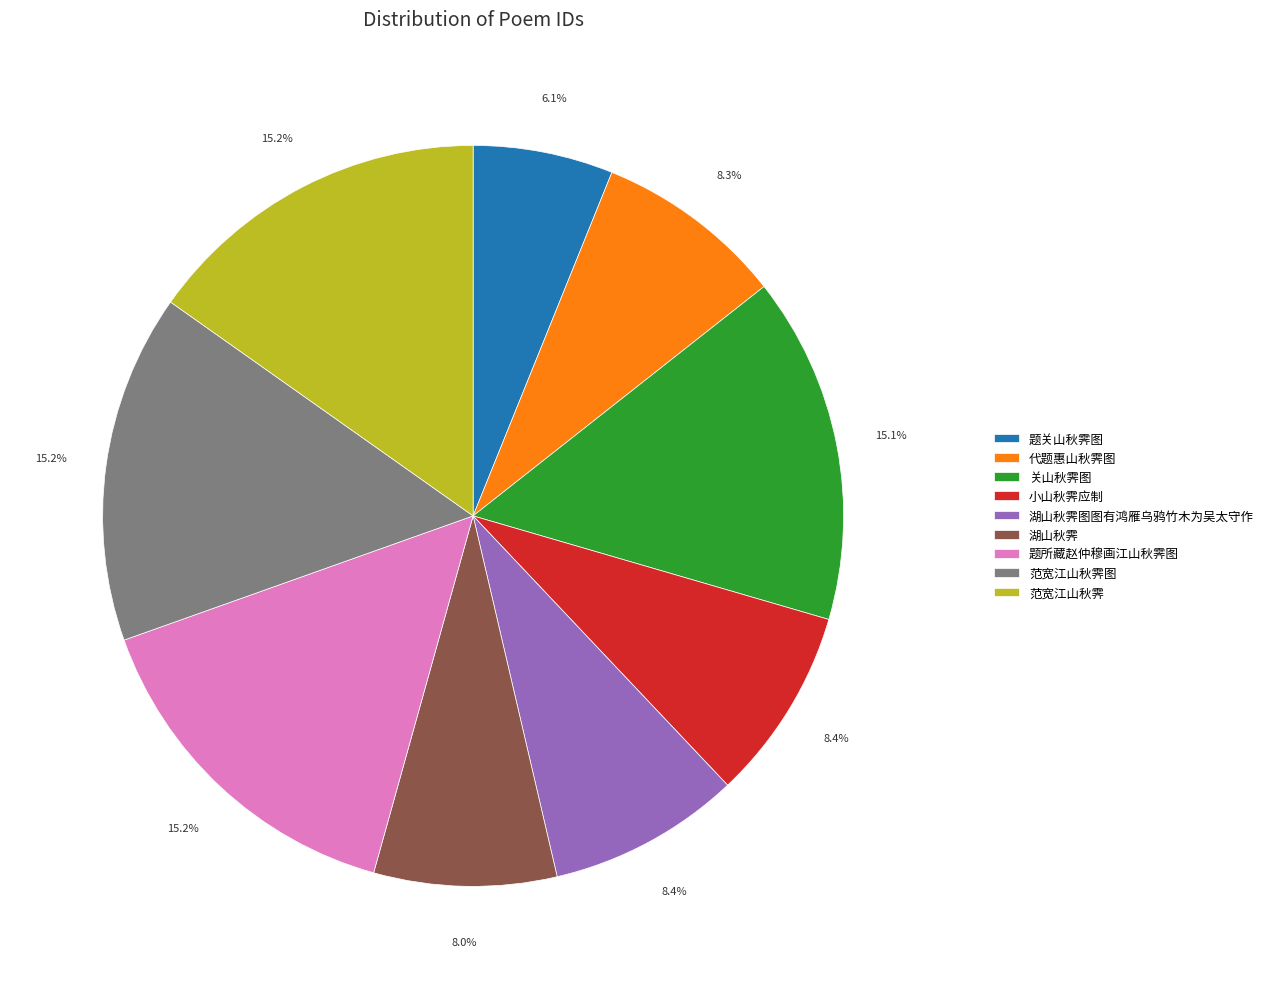

What is the ratio of the value at 题关山秋霁图 to the value at 关山秋霁图?

0.4